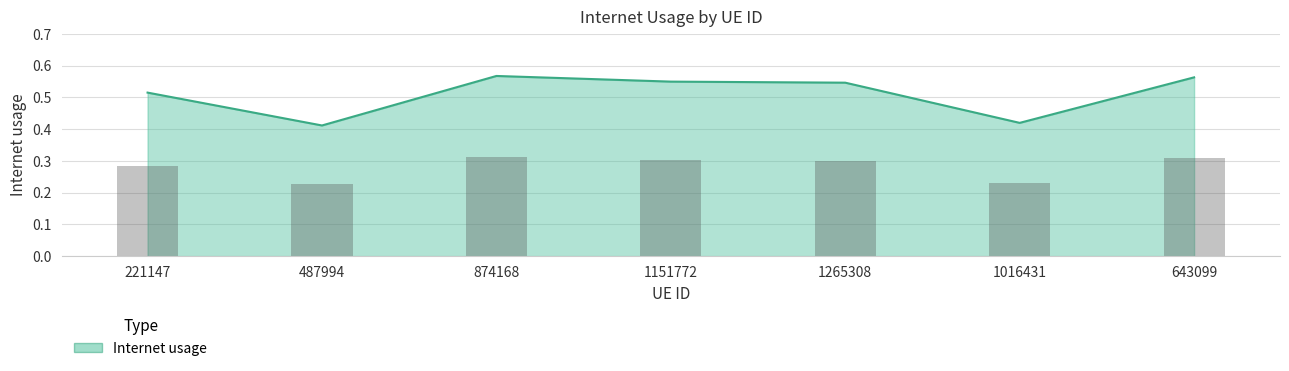

What value does the data have at 487994?

0.4